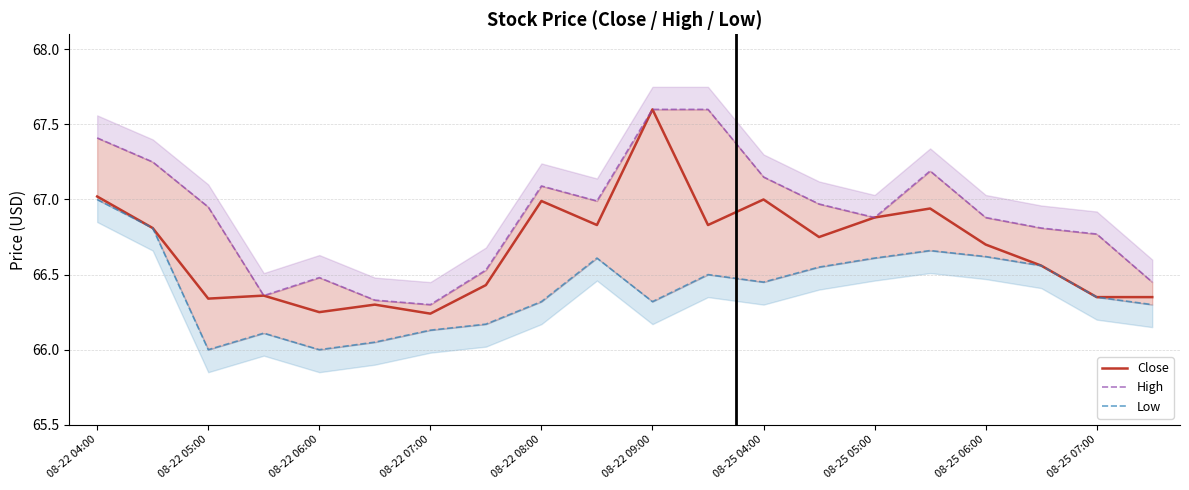

Is it true that Close equals 27.5 at 08-25 06:00?

False